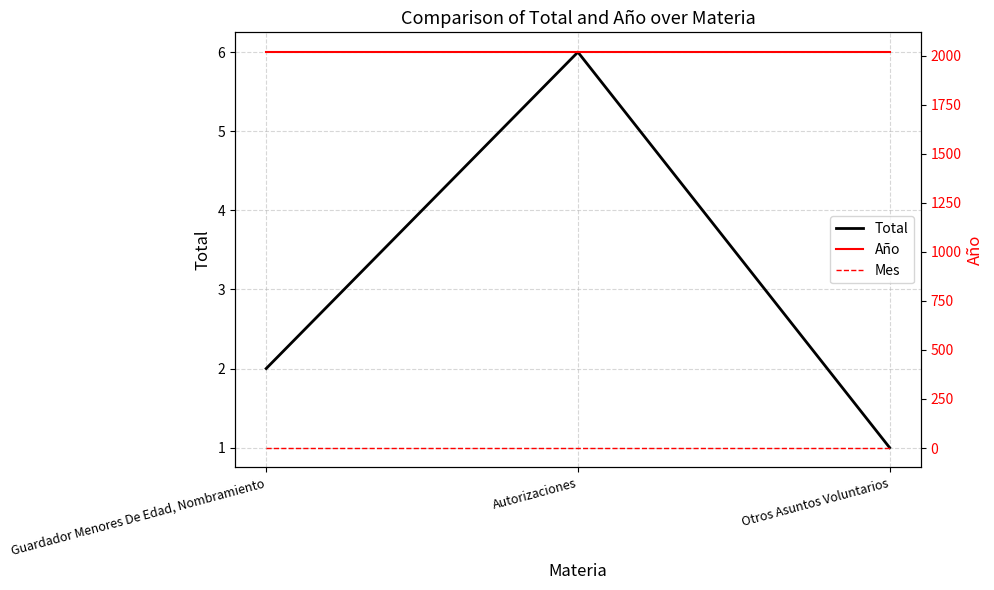

What is the label of the 1st point from the right?

Otros Asuntos Voluntarios